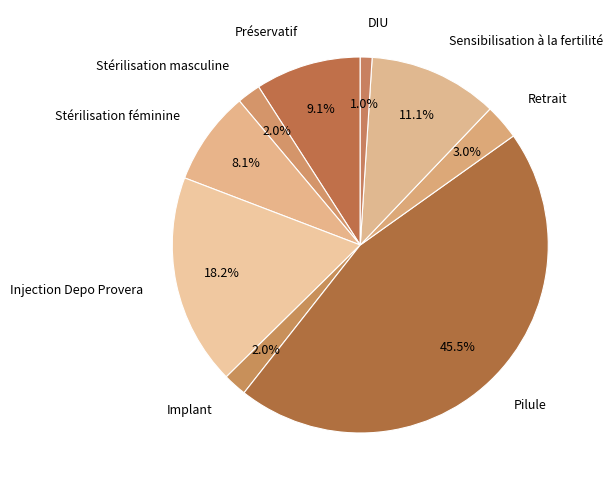

How much of the chart is everything except Pilule?

54.5%